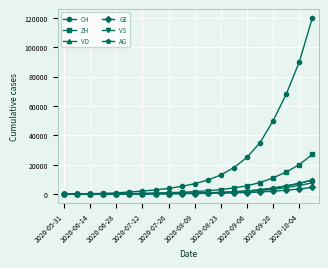

What is the difference between the maximum and second lowest values in the VS series?

7591